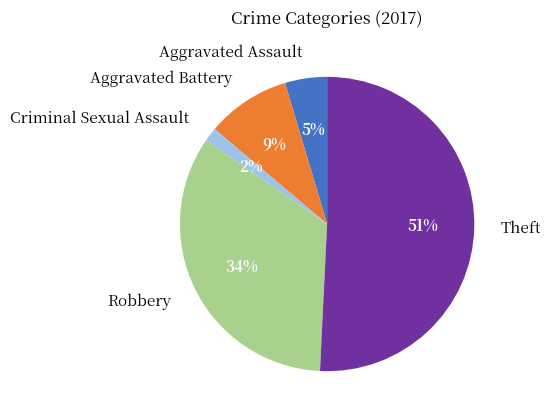

What is the majority slice?

Theft